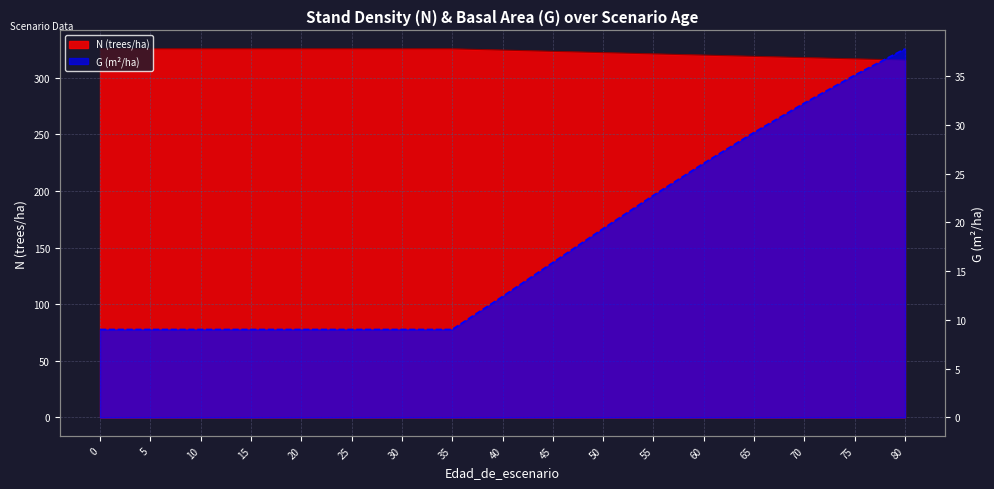

True or false: N has a value of 430.5 at 30.

False